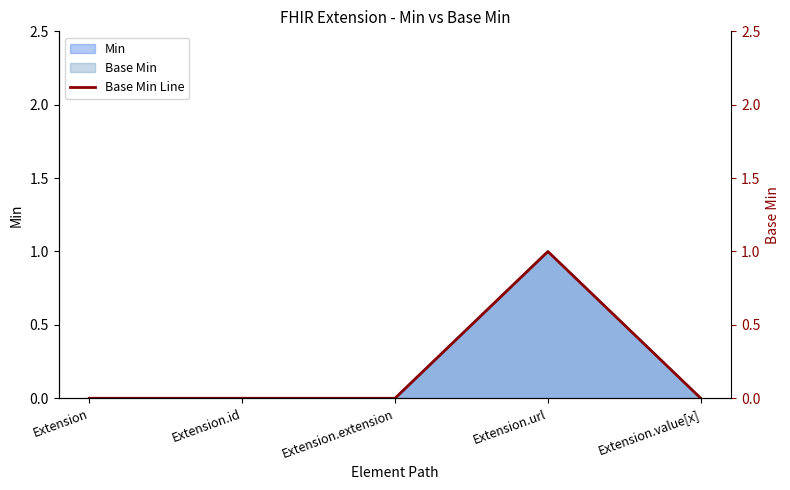

Does the chart have visible grid lines?

No